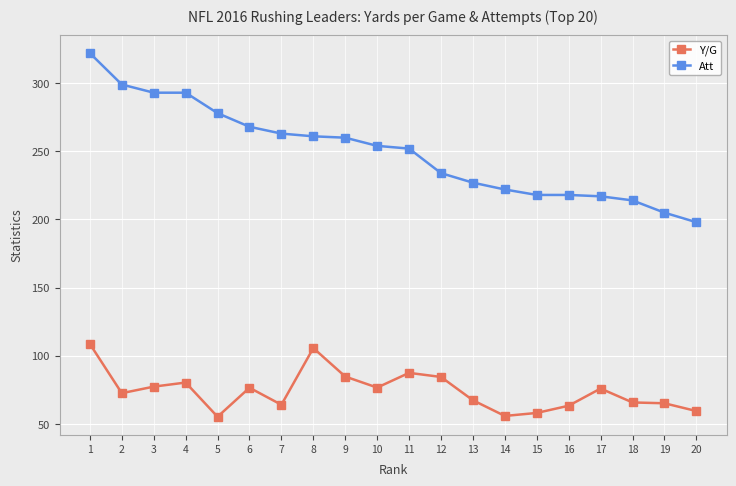

What is the value of the Y/G point at the 14th from the left?

55.9